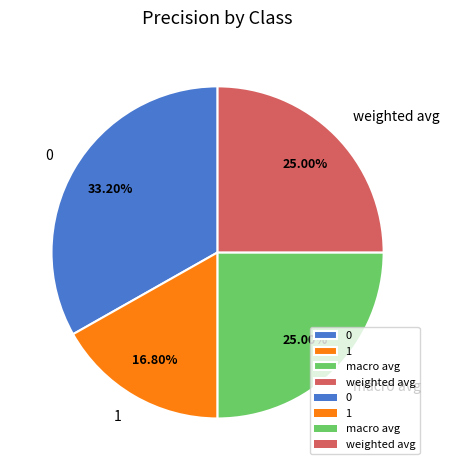

To the nearest percent, what percentage of the pie is macro avg?

25%